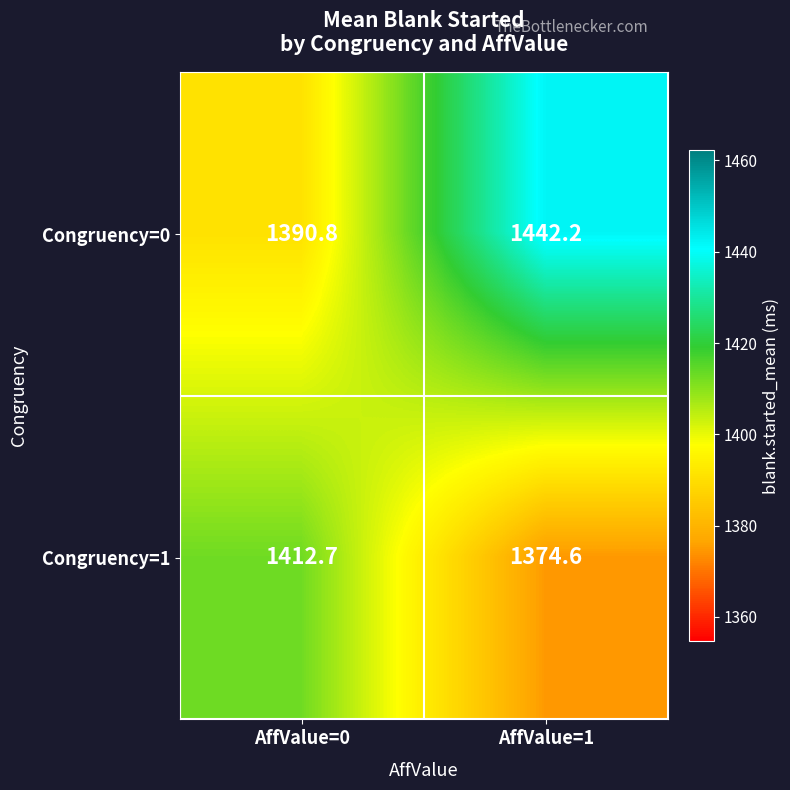

True or false: Congruency=0 has a value of 690.4 at AffValue=1.

False